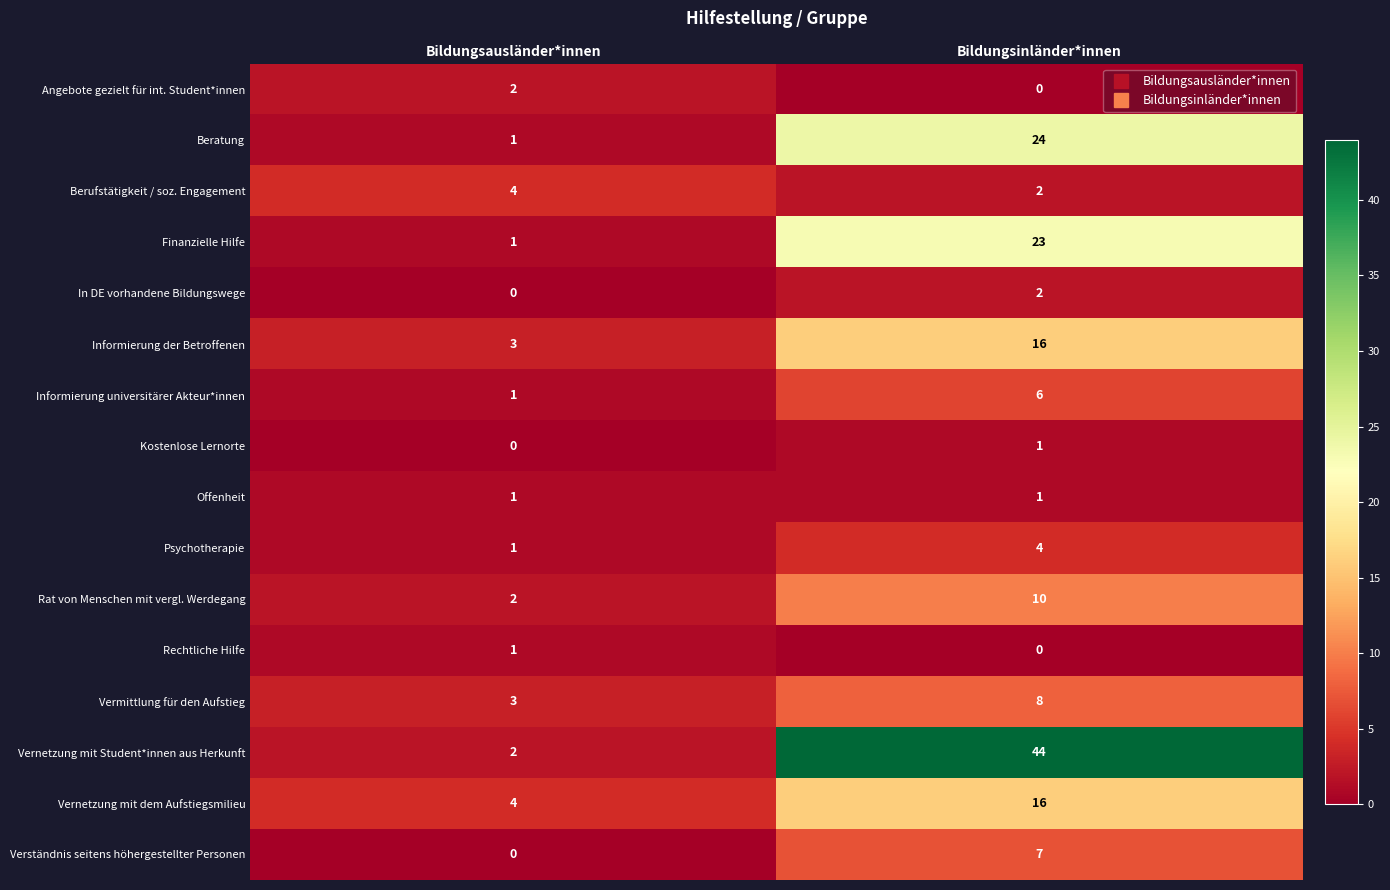

Which series has the largest range (max minus min)?

Vernetzung mit Student*innen aus Herkunft